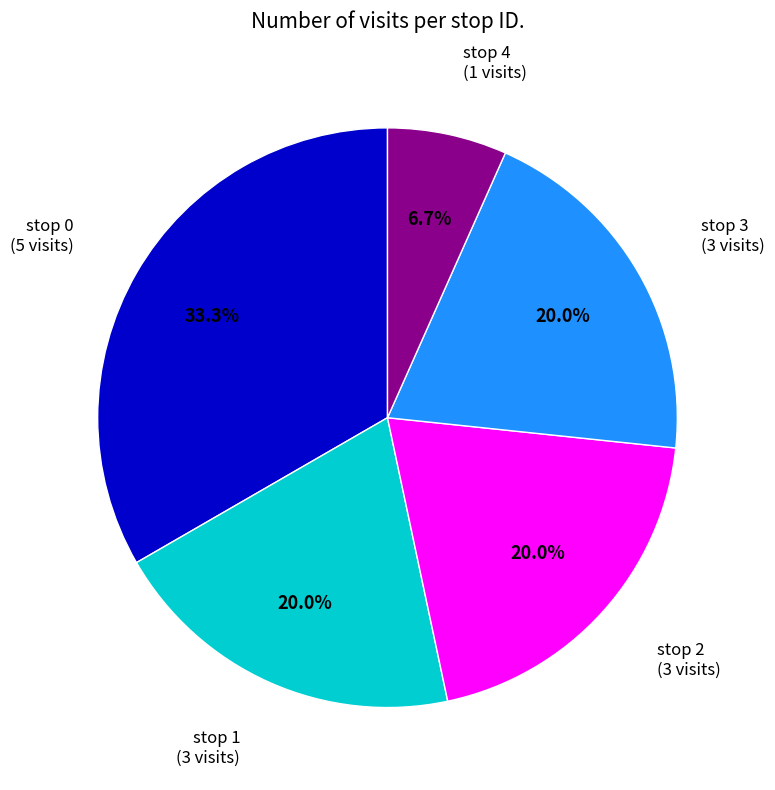

How many segments does this pie chart have?

5